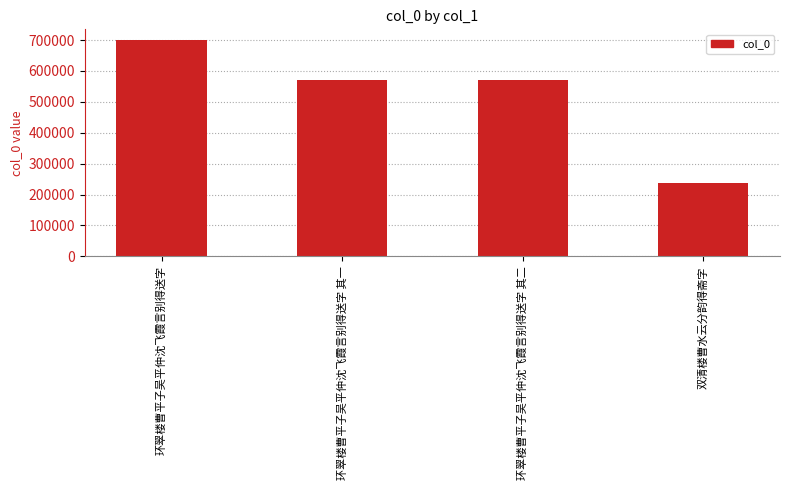

What is the average value?

520495